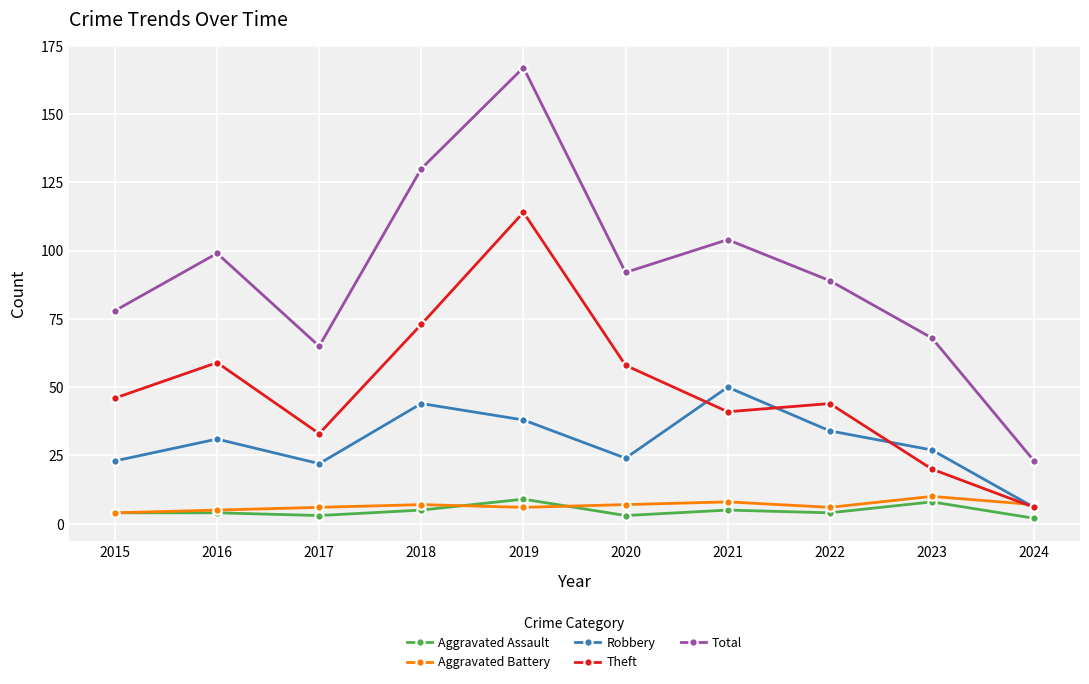

How many Aggravated Assault values are between 3 and 5?

7